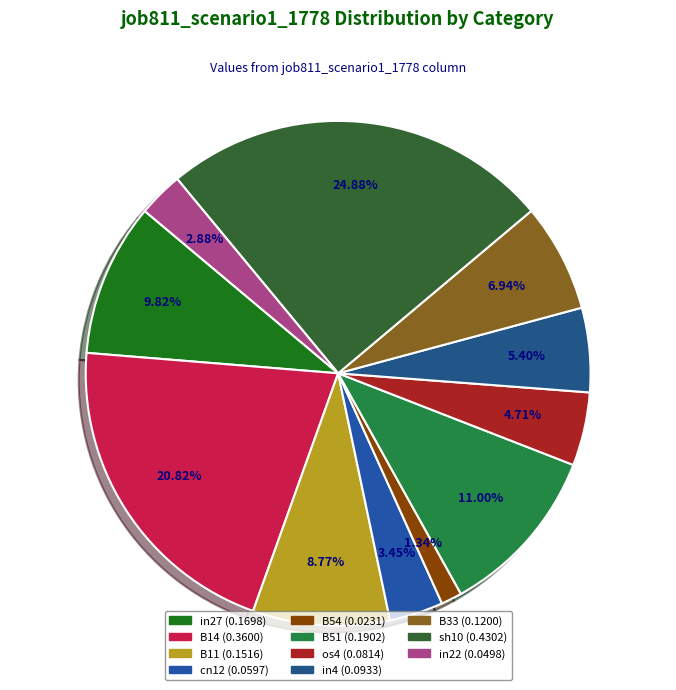

Count the number of slices in the pie.

11